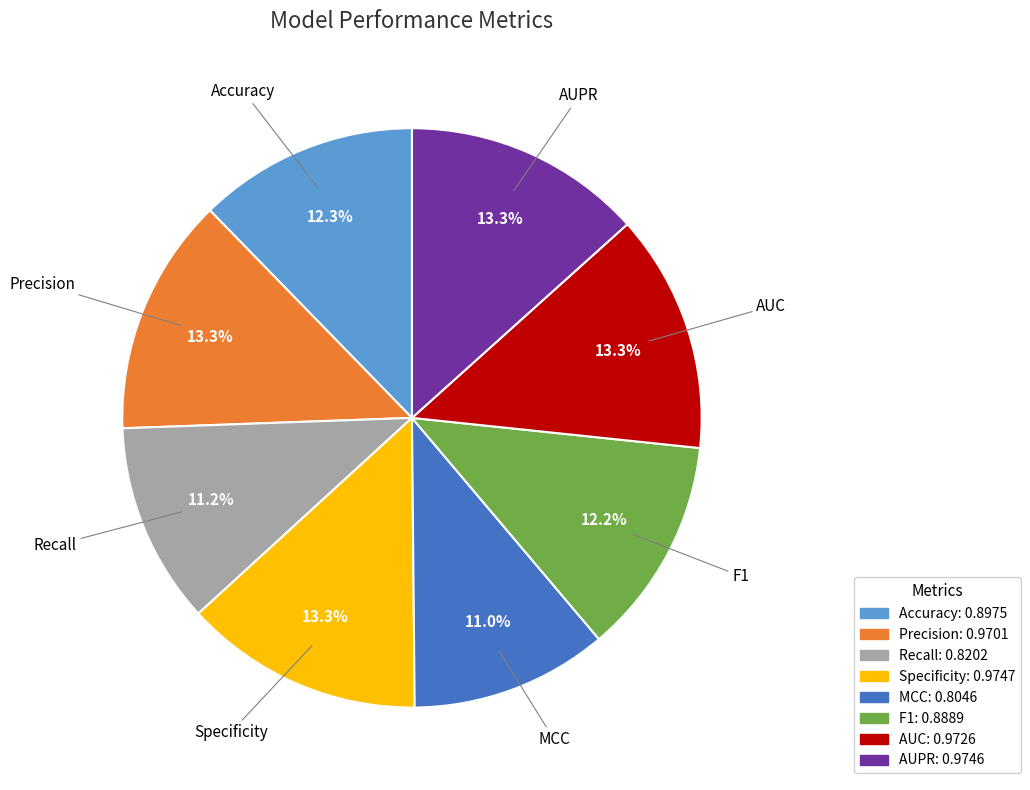

What portion of the pie excludes Recall?

88.8%